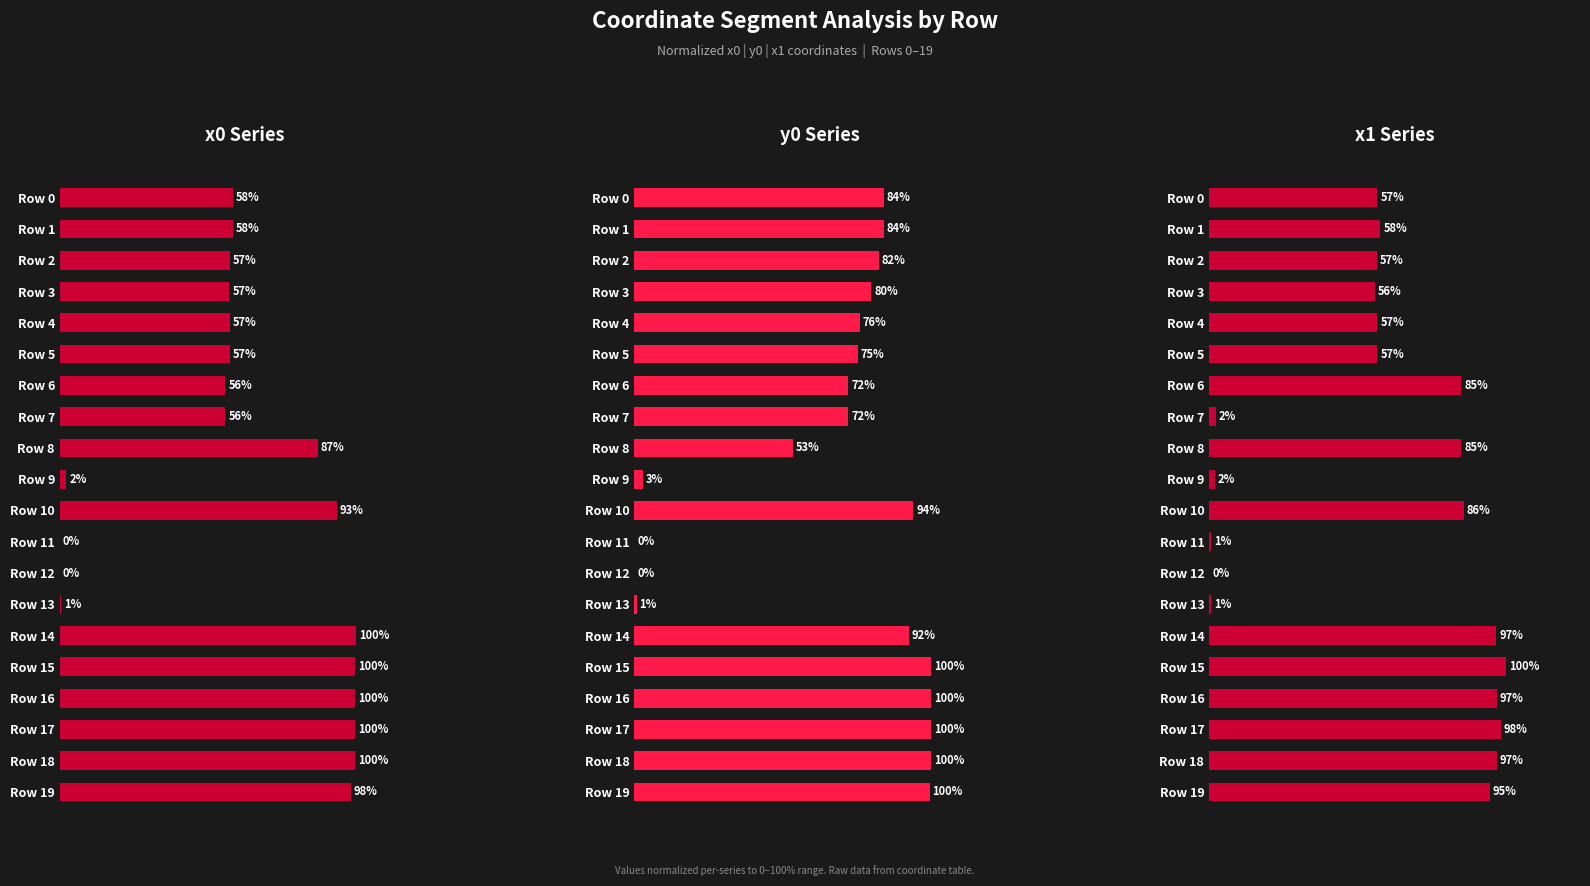

Between Row 4 and Row 7, which series saw the biggest shift?

x1 Series